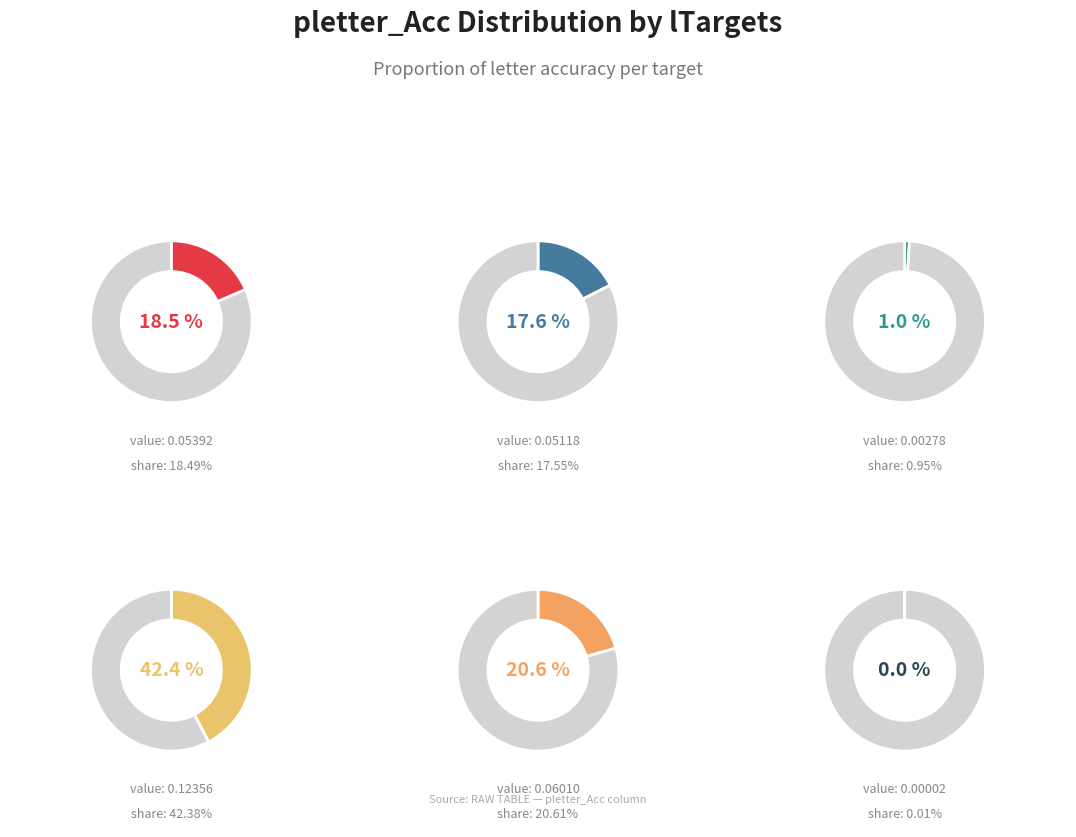

What percentage is NOT represented by (p/)U?

57.6%